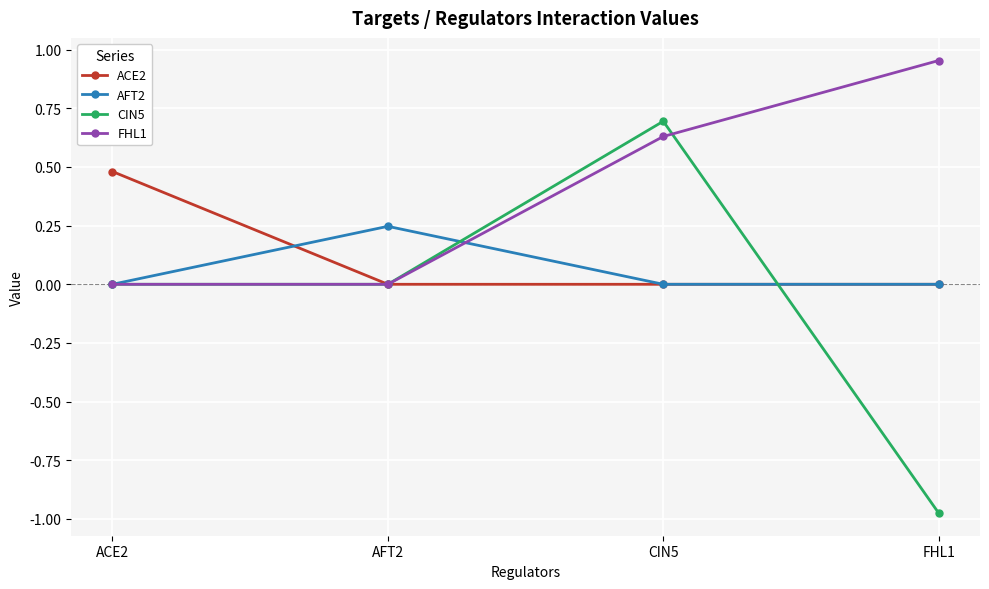

Is this an area chart (filled region under the line)?

No